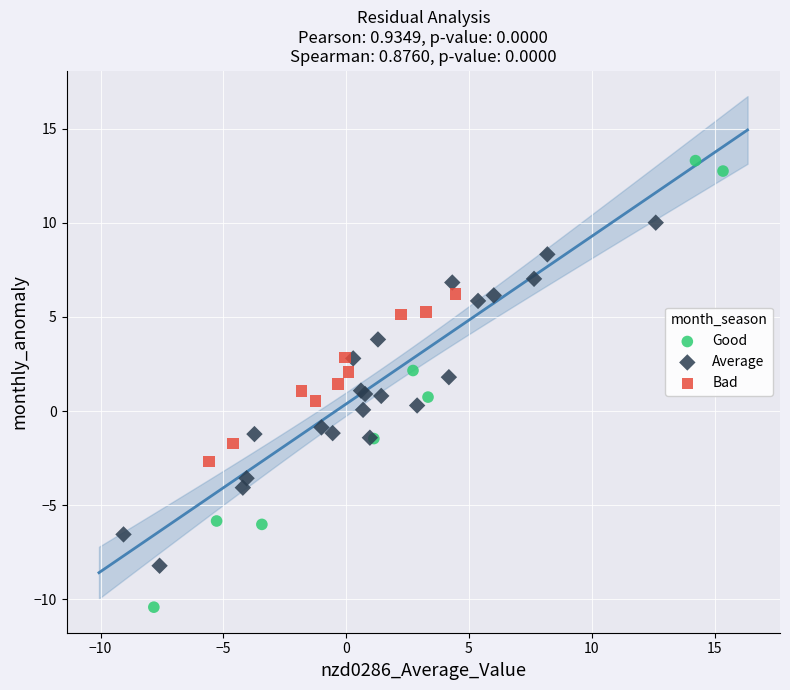

Which series reaches the minimum Y coordinate?

Good